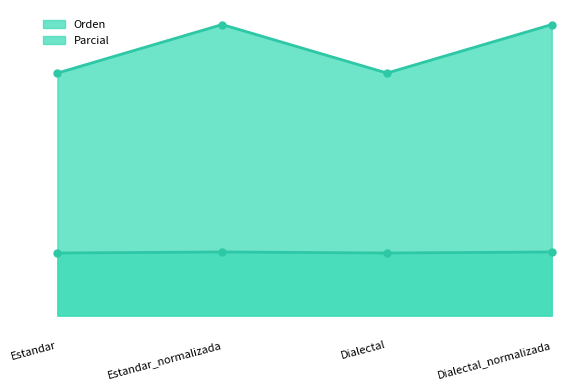

What is the difference between the second highest and minimum values in the Parcial series?

10.0